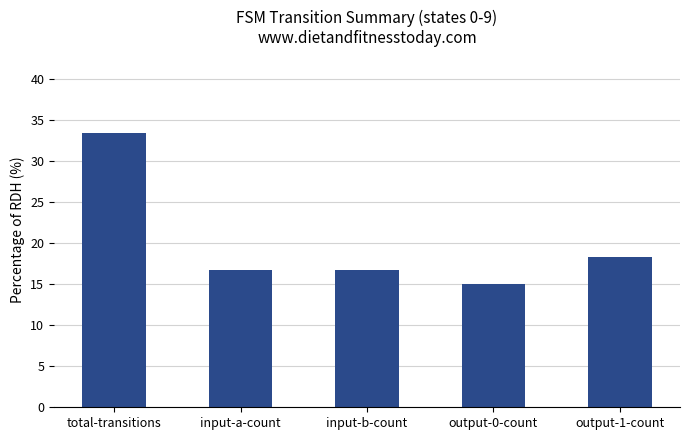

Approximately how many times larger is the value at output-0-count compared to input-b-count?

0.9